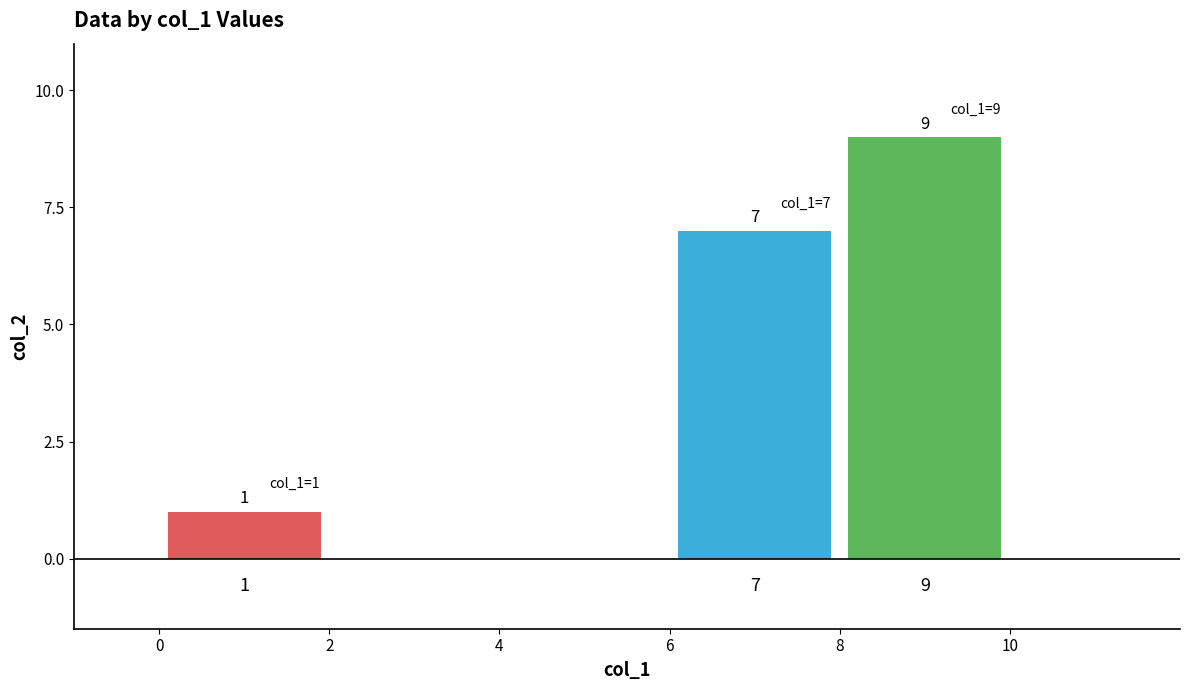

Reading left to right, what are all the values shown in this chart?

1	7	9